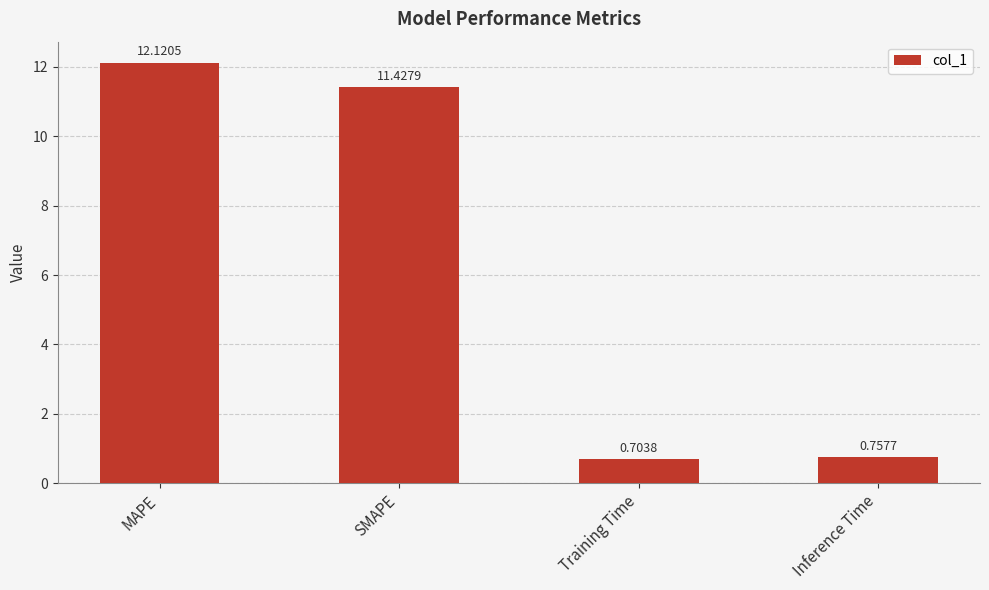

How many bars are there in total?

4